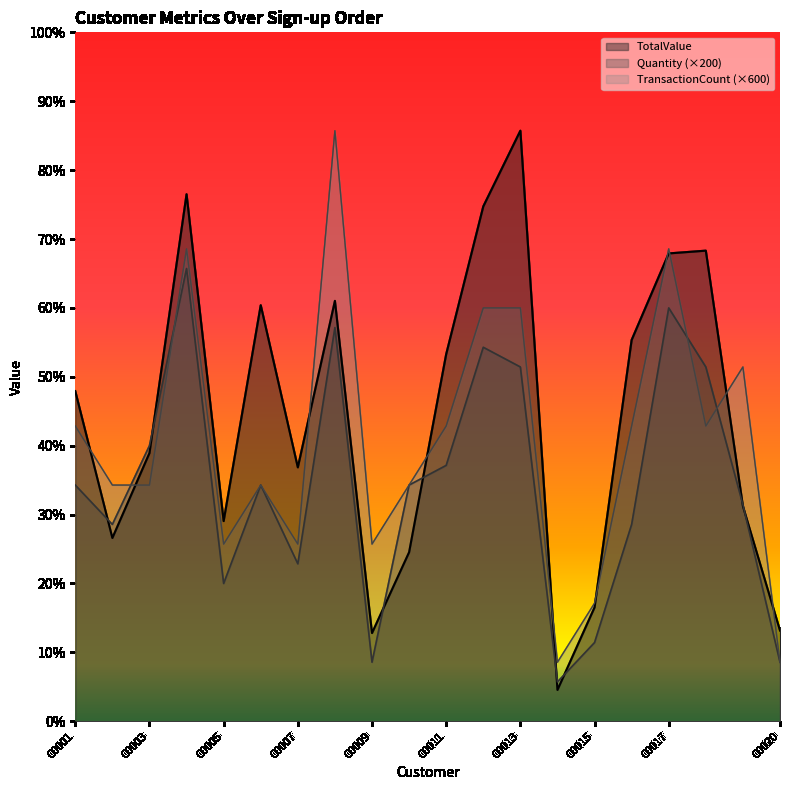

What are all the series names shown in the legend?

TotalValue, Quantity (×200), TransactionCount (×600)